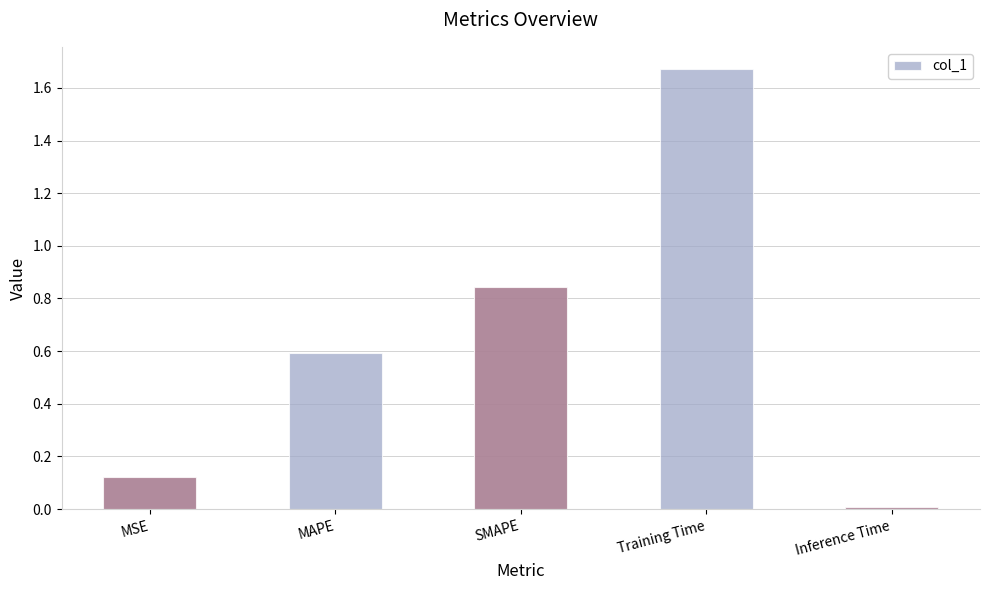

Reading left to right, extract all data points from this chart.

0.1	0.6	0.8	1.7	0.0